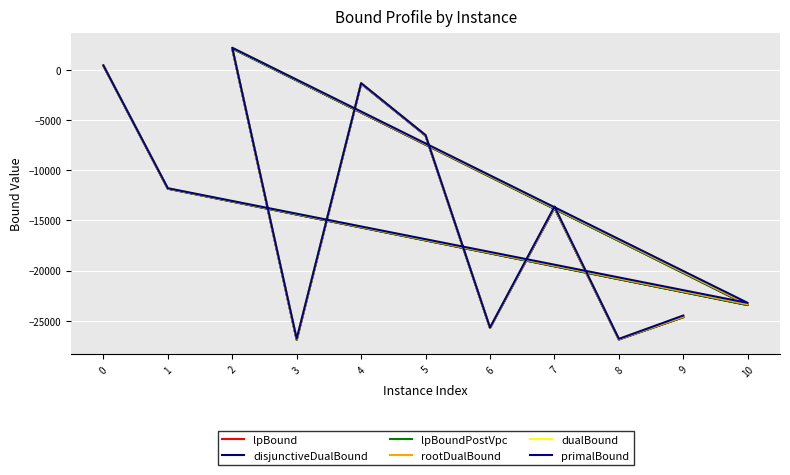

The primalBound series shows 869.7 at 0. True or false?

False